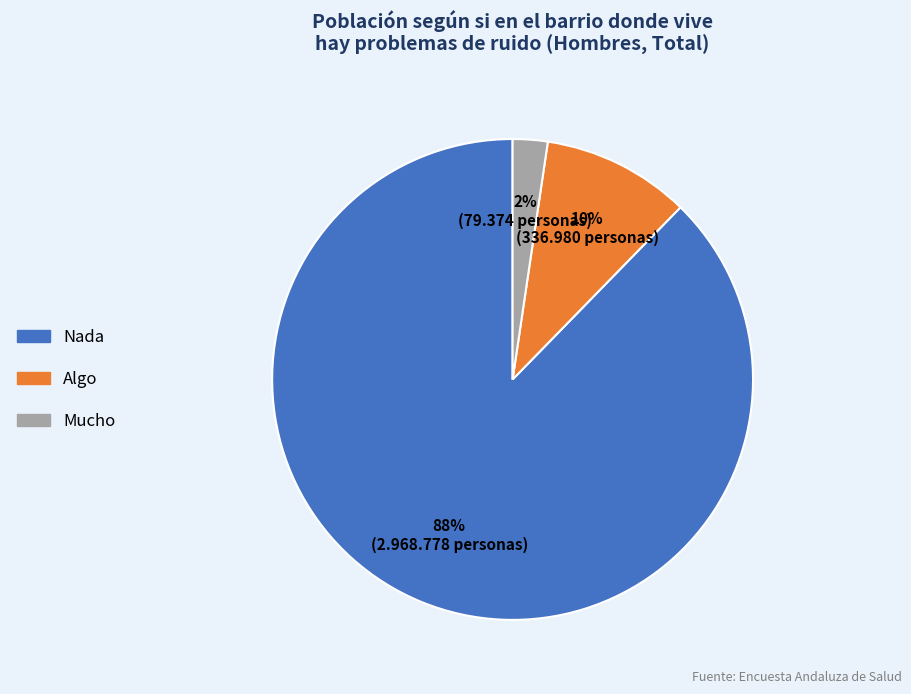

What is the smallest slice in the pie chart?

Mucho